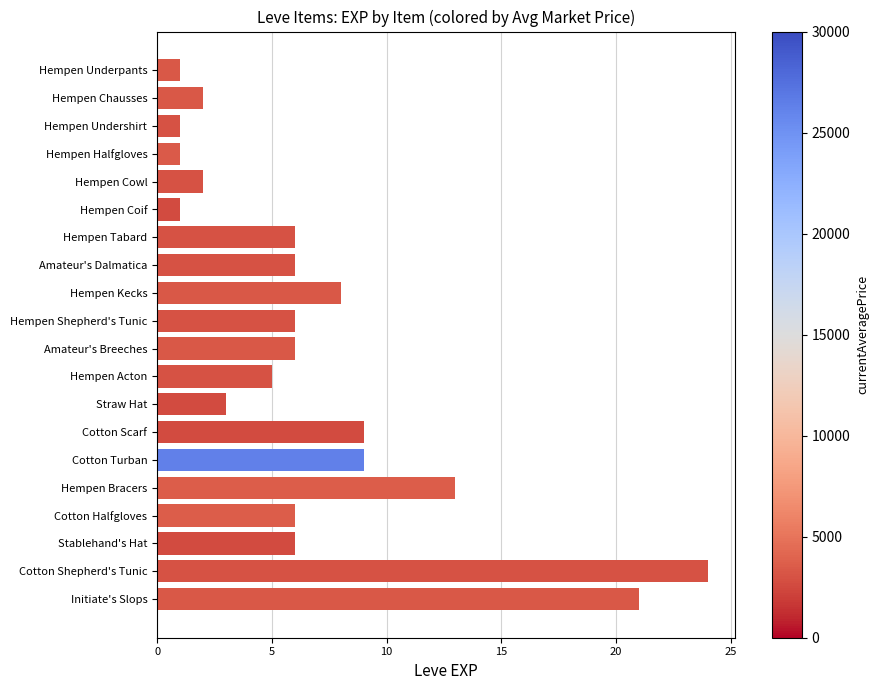

What is the difference between the values at Amateur's Breeches and Initiate's Slops?

15